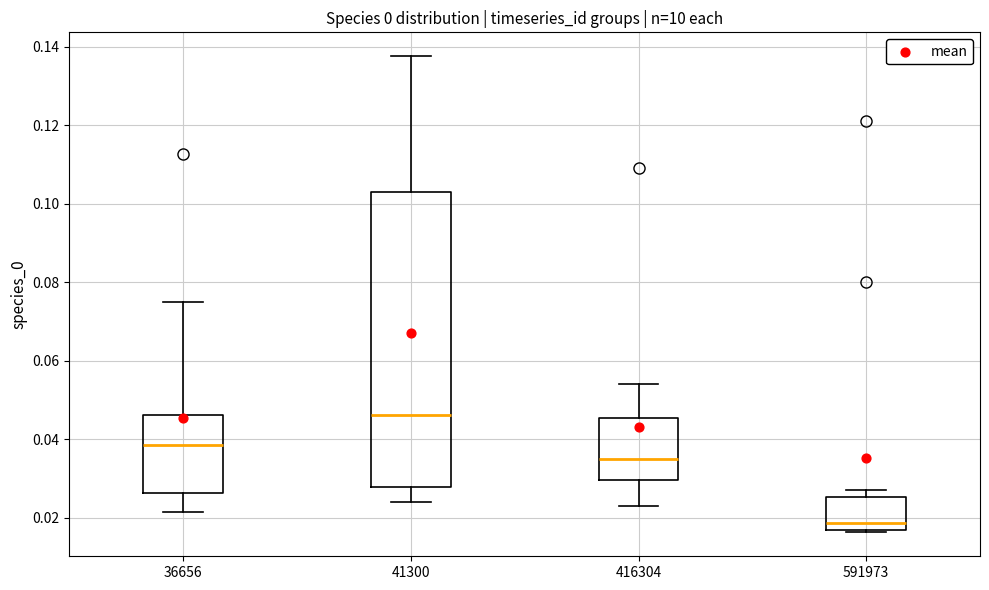

Where is the lower edge of the box at x = 36656 on the y-axis? The values are not printed on the chart, so give them approximately, as read against the axis.

0.026